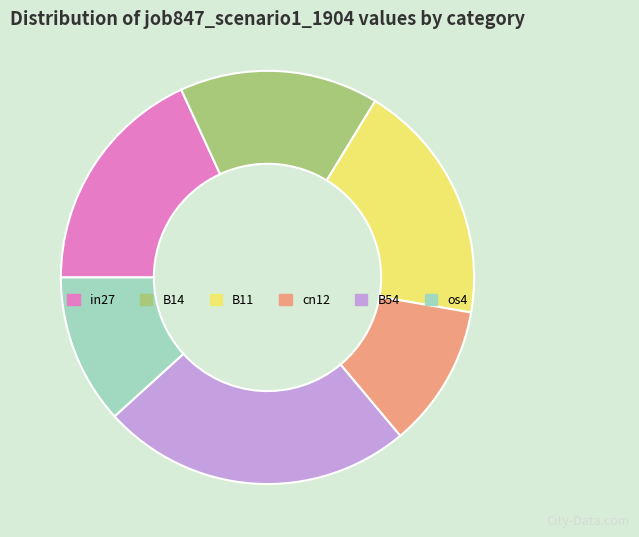

Do cn12 and B54 together represent more than half of the pie?

No